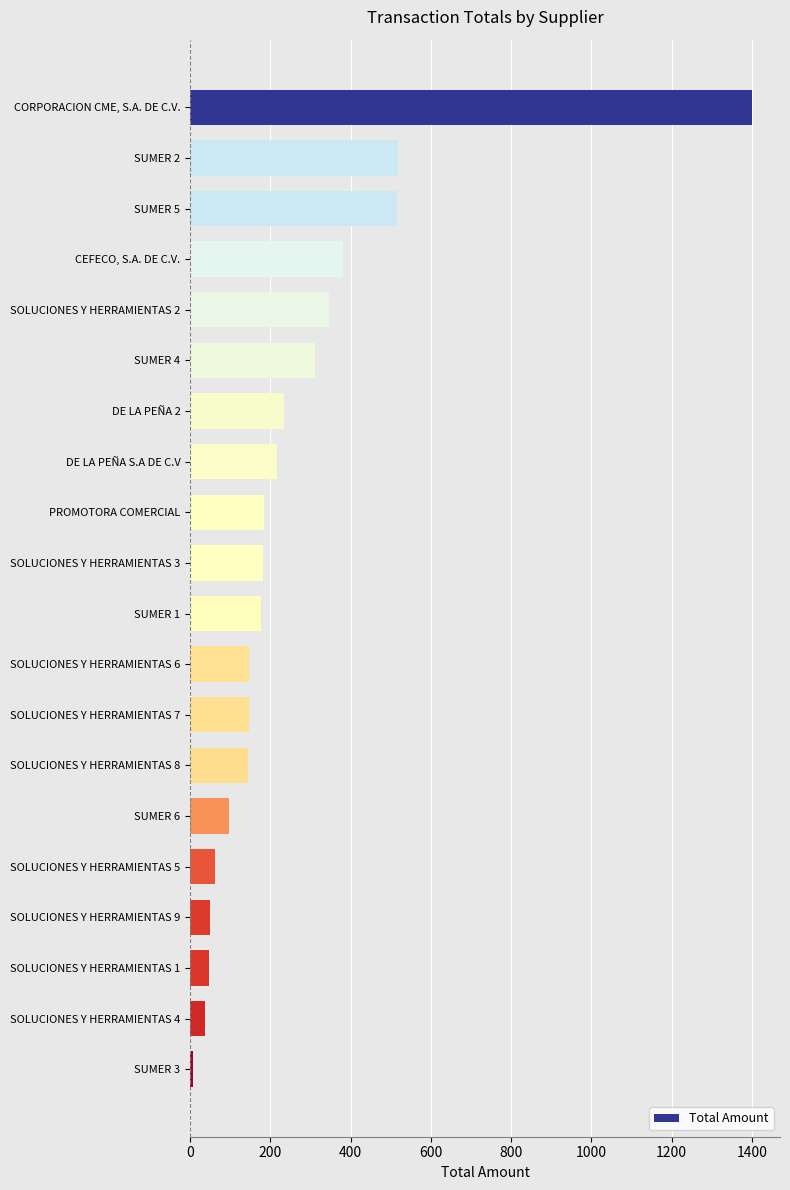

List the labels in order of value, largest first.

CORPORACION CME, S.A. DE C.V., SUMER 2, SUMER 5, CEFECO, S.A. DE C.V., SOLUCIONES Y HERRAMIENTAS 2, SUMER 4, DE LA PEÑA 2, DE LA PEÑA S.A DE C.V, PROMOTORA COMERCIAL, SOLUCIONES Y HERRAMIENTAS 3, SUMER 1, SOLUCIONES Y HERRAMIENTAS 6, SOLUCIONES Y HERRAMIENTAS 7, SOLUCIONES Y HERRAMIENTAS 8, SUMER 6, SOLUCIONES Y HERRAMIENTAS 5, SOLUCIONES Y HERRAMIENTAS 9, SOLUCIONES Y HERRAMIENTAS 1, SOLUCIONES Y HERRAMIENTAS 4, SUMER 3